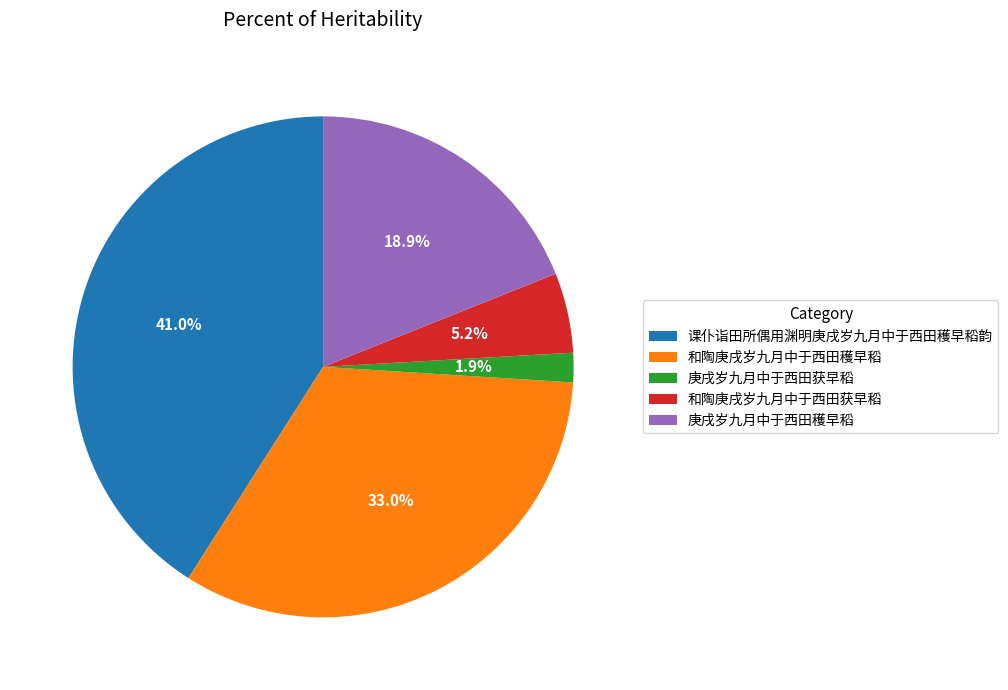

To the nearest percent, what percentage of the pie is 庚戌岁九月中于西田穫早稻?

19%